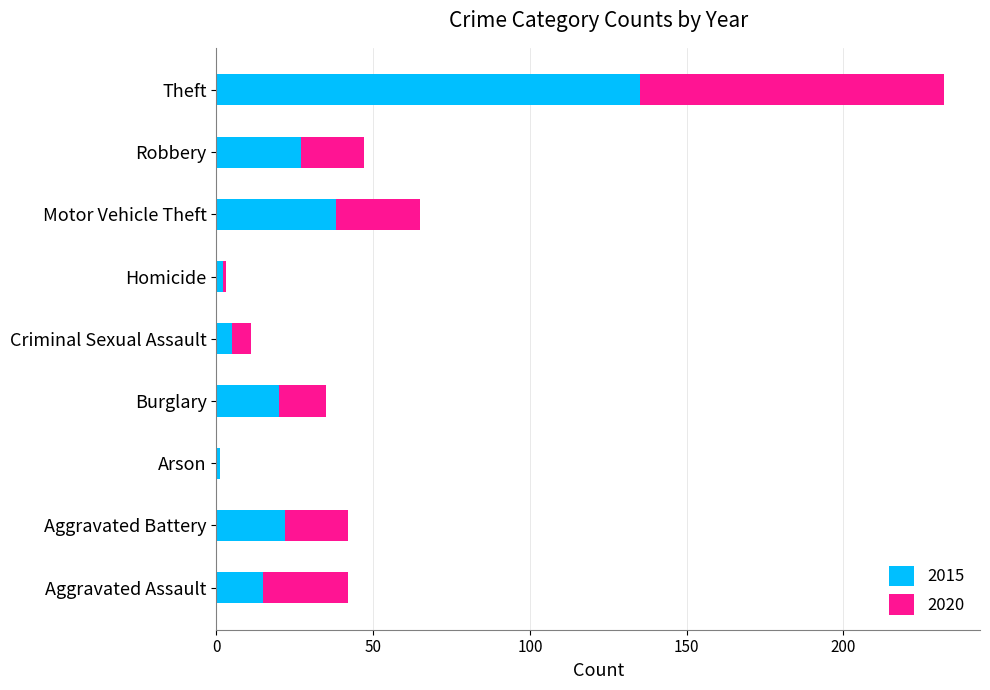

The 2015 series shows 54 at Motor Vehicle Theft. True or false?

False